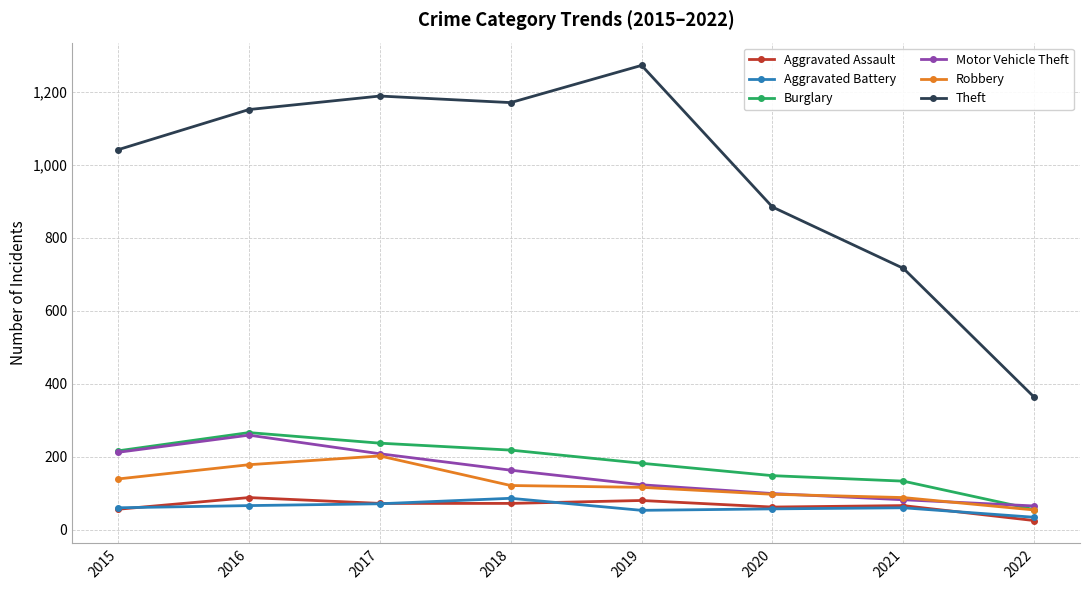

What is the total value across all series at 2015?

1724